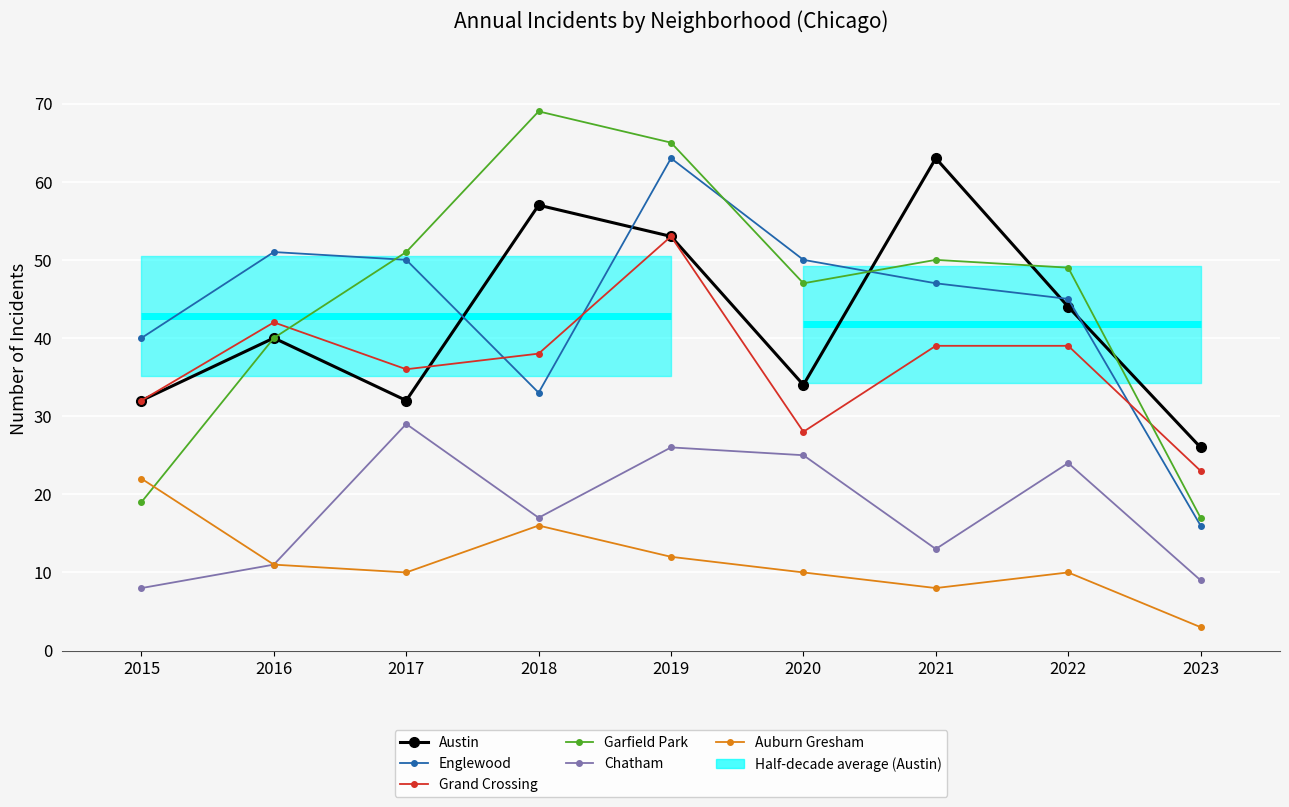

The Englewood series shows 63 at 2019. True or false?

True